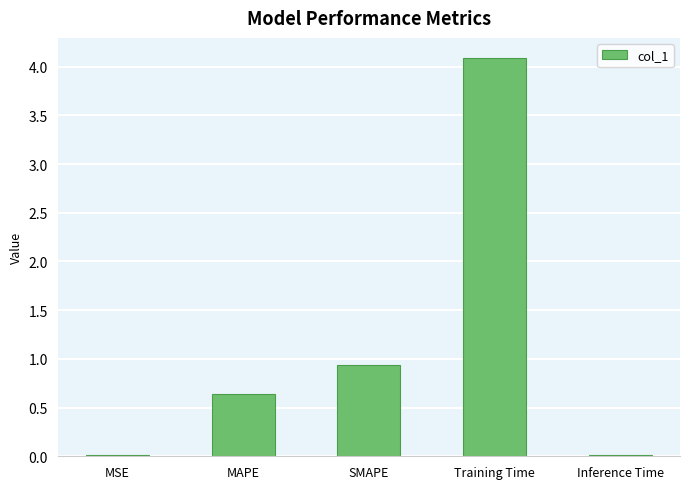

What is the difference between the values at MSE and SMAPE?

0.9